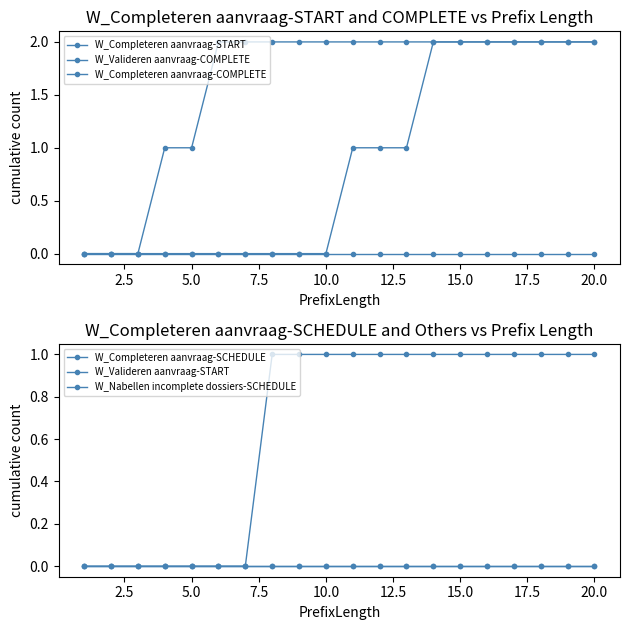

What is the total value across all series at 5.0?

1